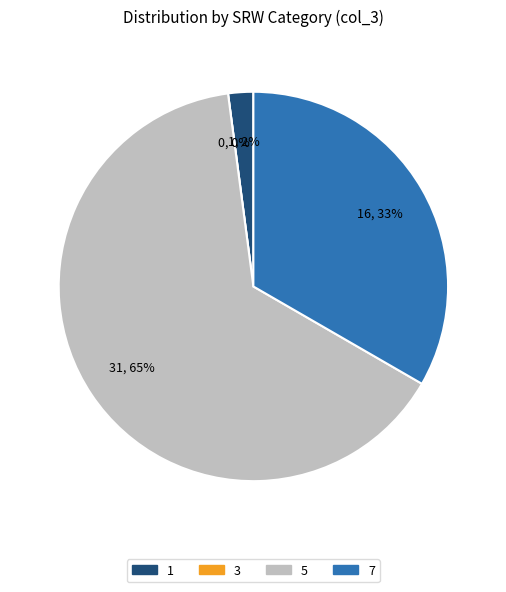

Rank the categories by value from lowest to highest.

3, 1, 7, 5